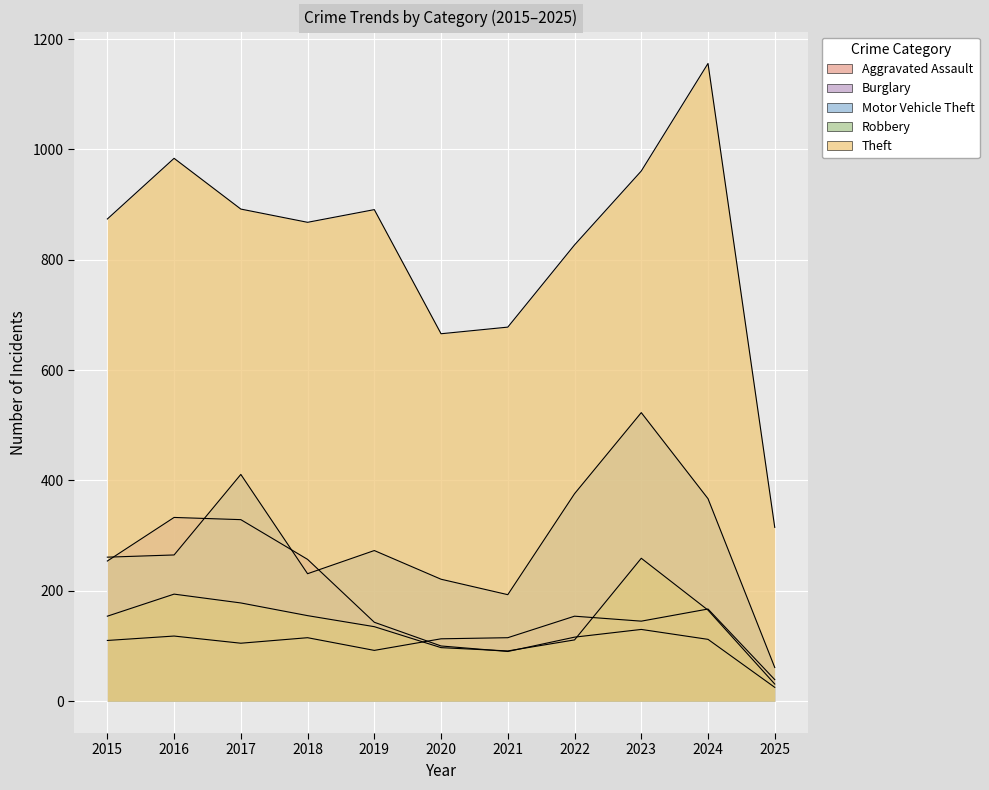

Where does the Robbery series first go above 154?

2016